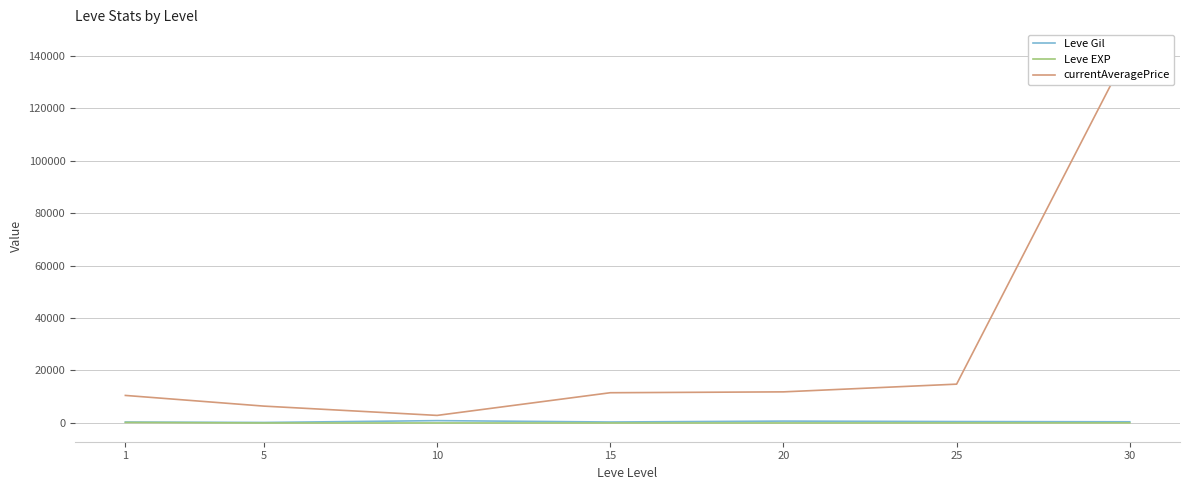

What is the minimum value shown in the chart?

4.8